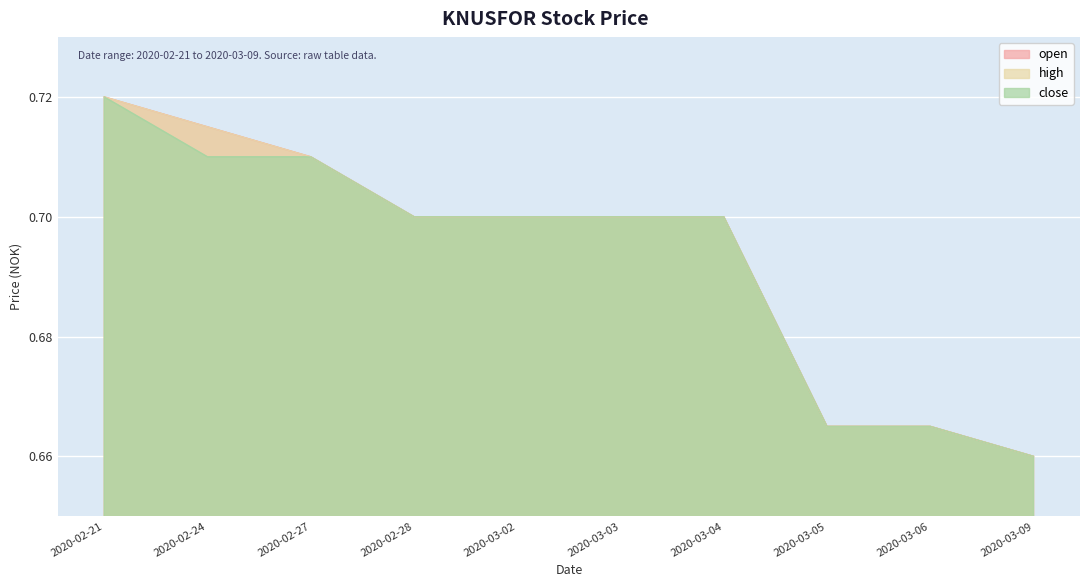

True or false: high has a value of 0.7 at 2020-03-04.

True